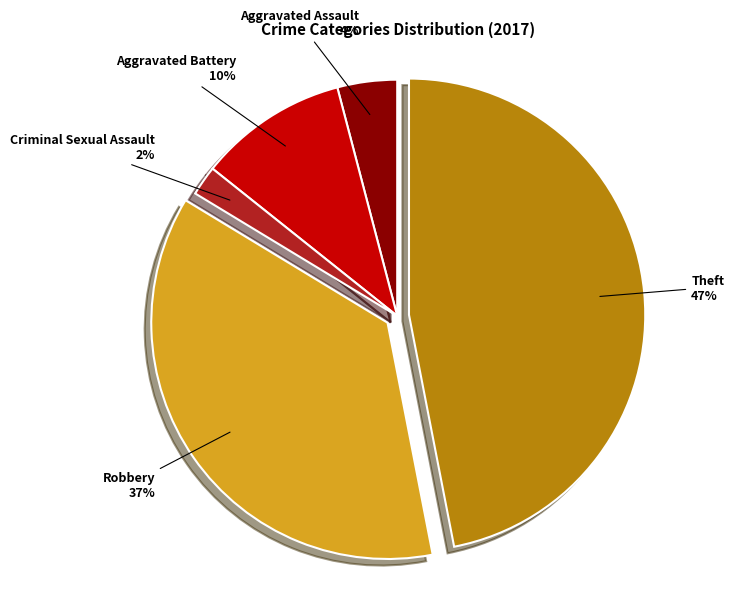

Between Aggravated Assault and Criminal Sexual Assault, which is larger?

Aggravated Assault